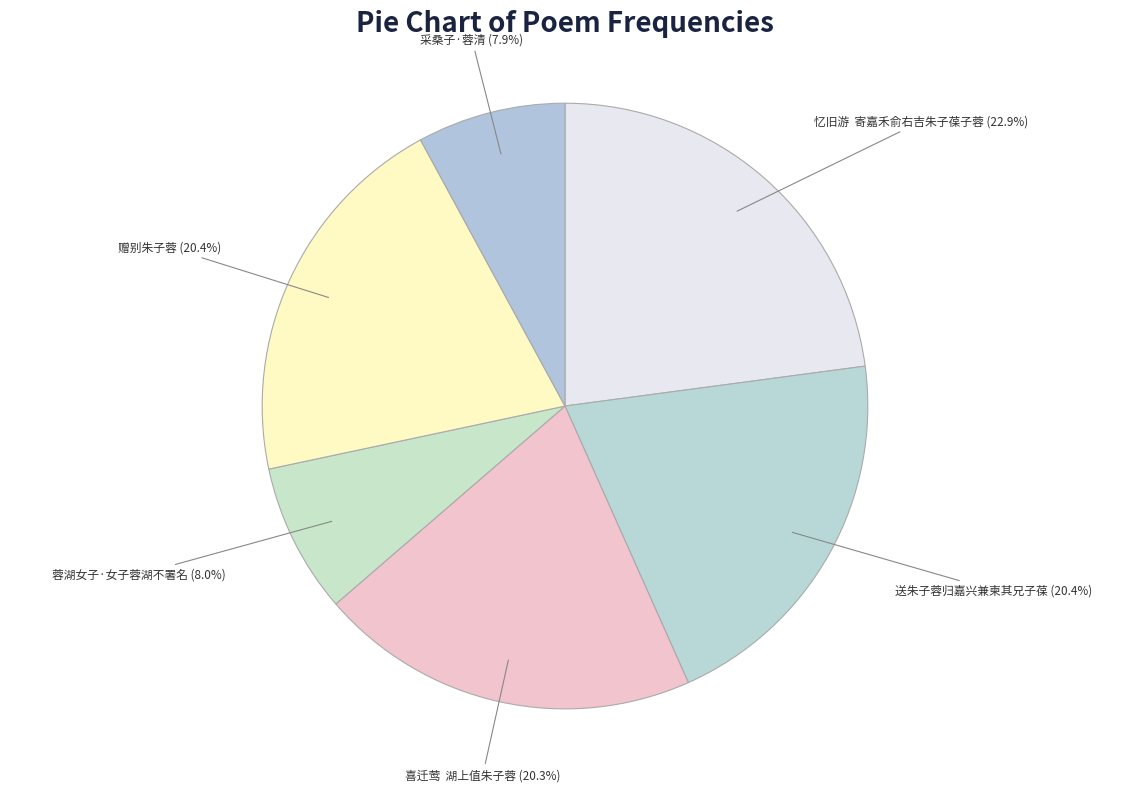

Which has a higher value, 送朱子蓉归嘉兴兼柬其兄子葆 or 忆旧游 寄嘉禾俞右吉朱子葆子蓉?

忆旧游 寄嘉禾俞右吉朱子葆子蓉